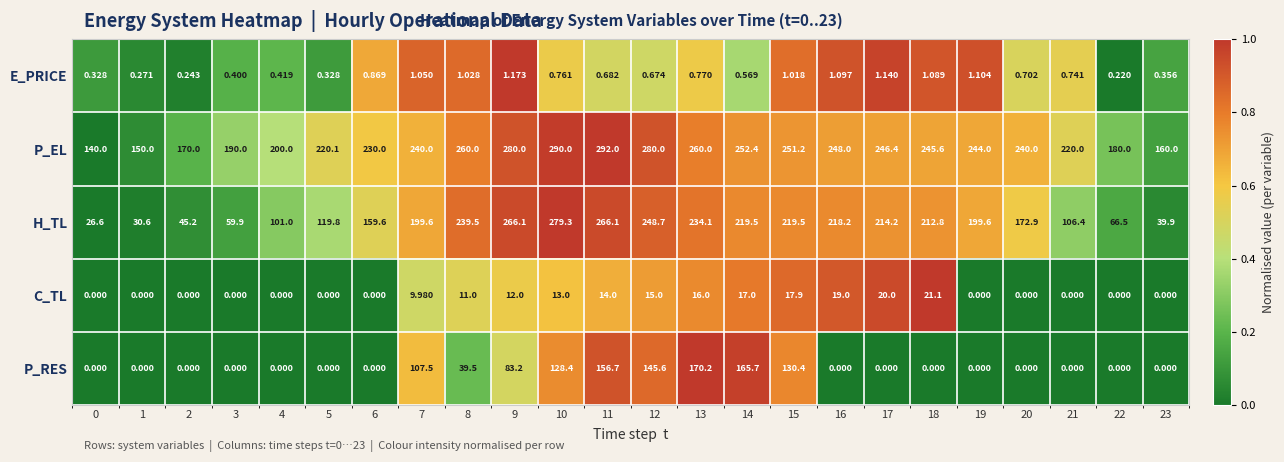

Which series has the largest total across all categories?

P_EL